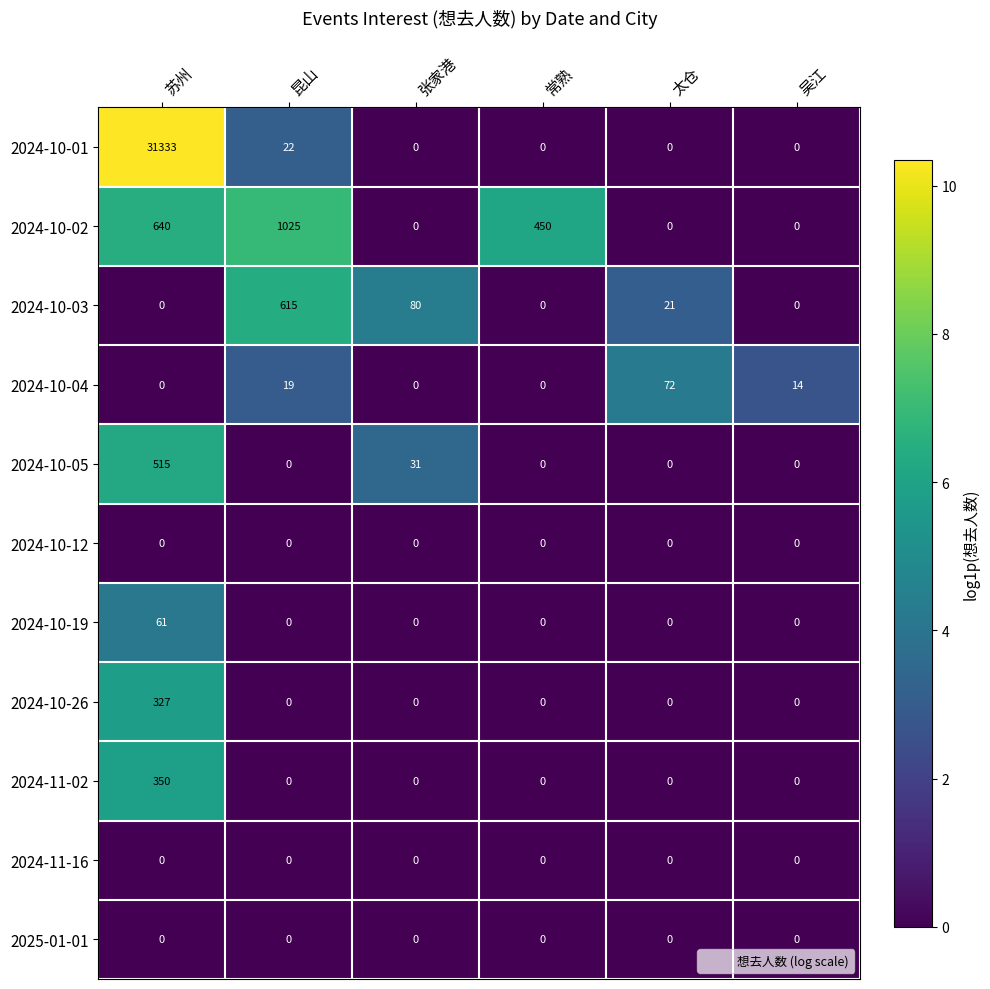

At which category is the sum across all series the highest?

苏州